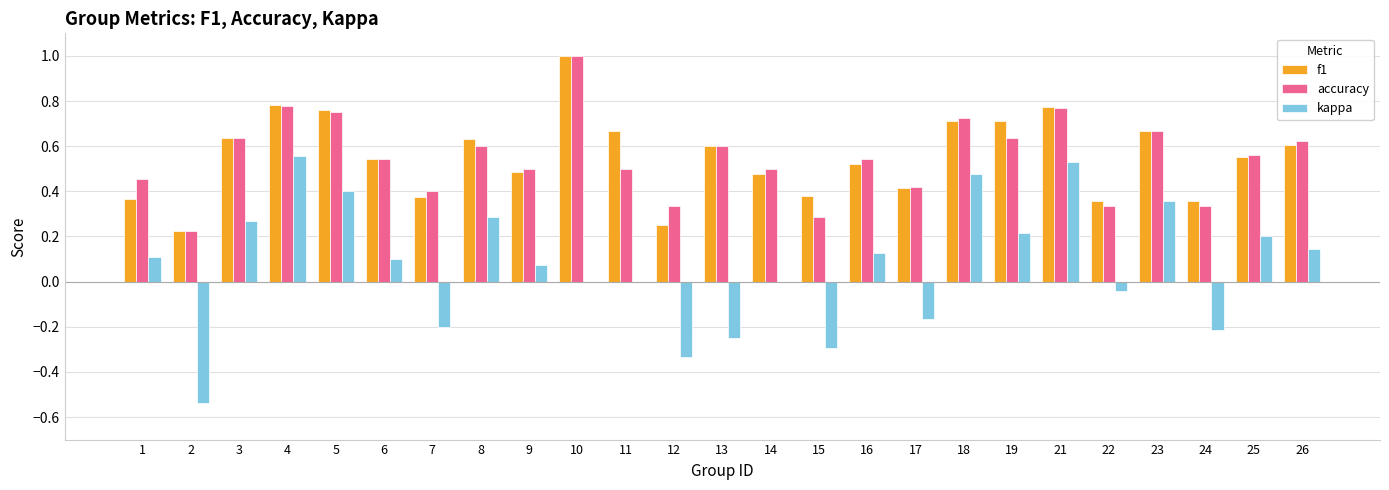

Is the value of f1 at 24 greater than the value of kappa at 25?

Yes